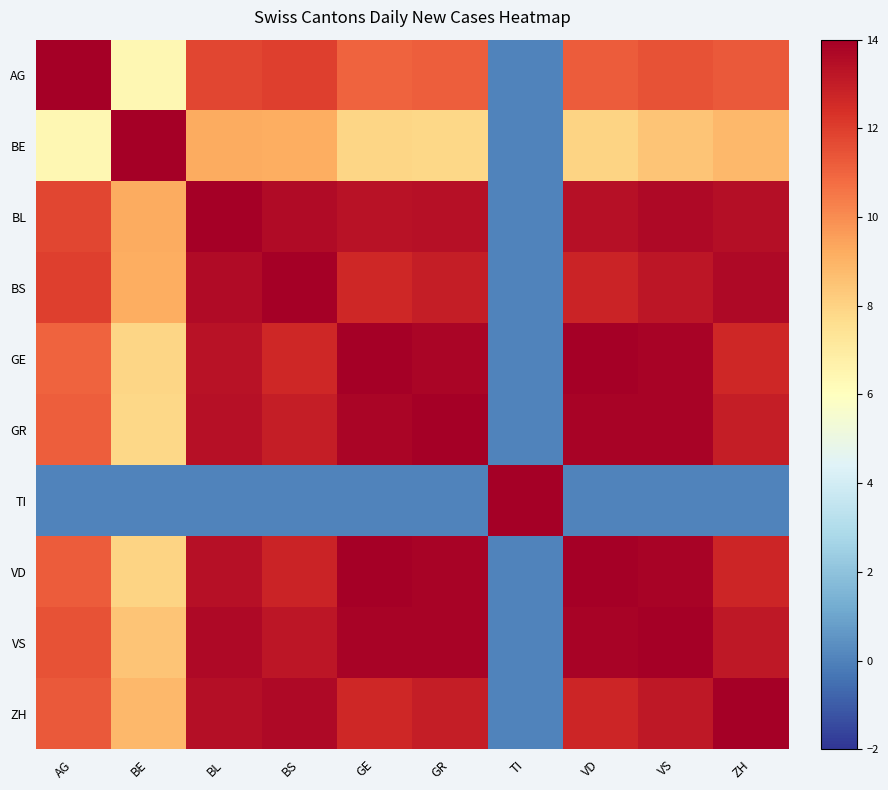

At which category is the sum across all series the highest?

BL